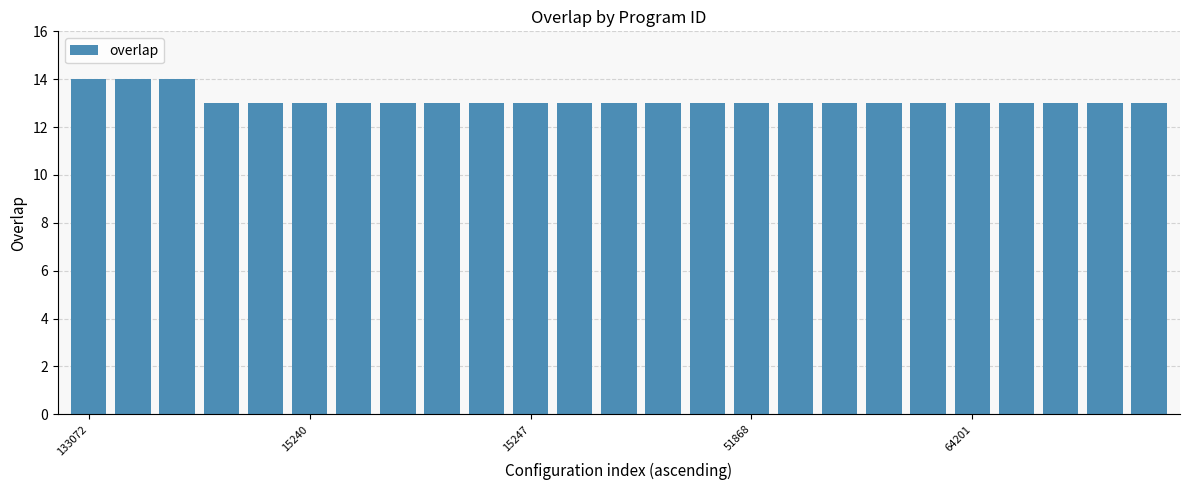

How many categories are shown in the chart?

25